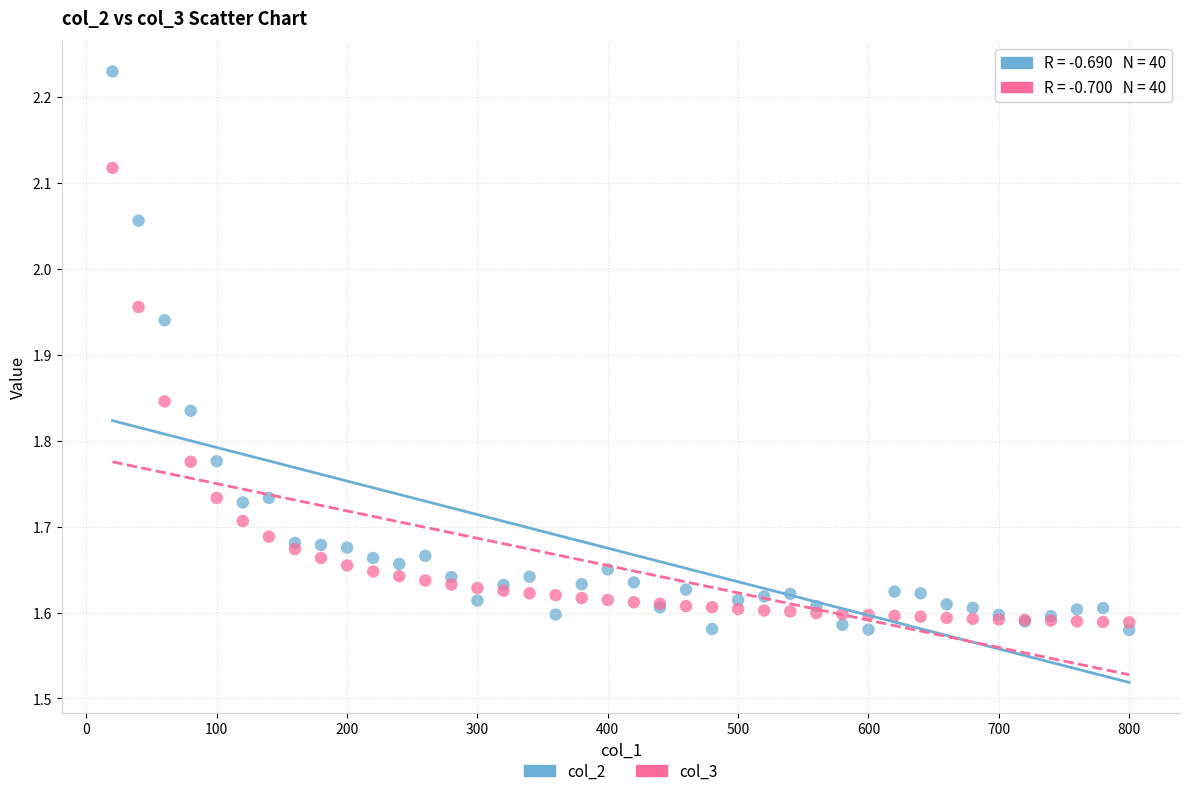

Which series has the widest spread of Y values?

col_2